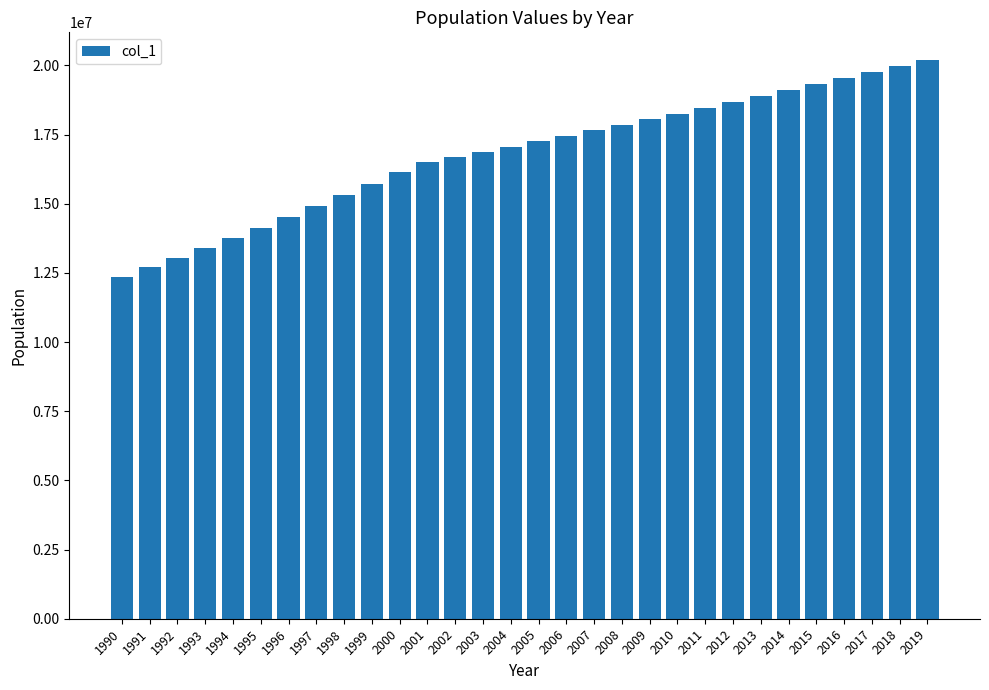

How many values are below 17257000?

15